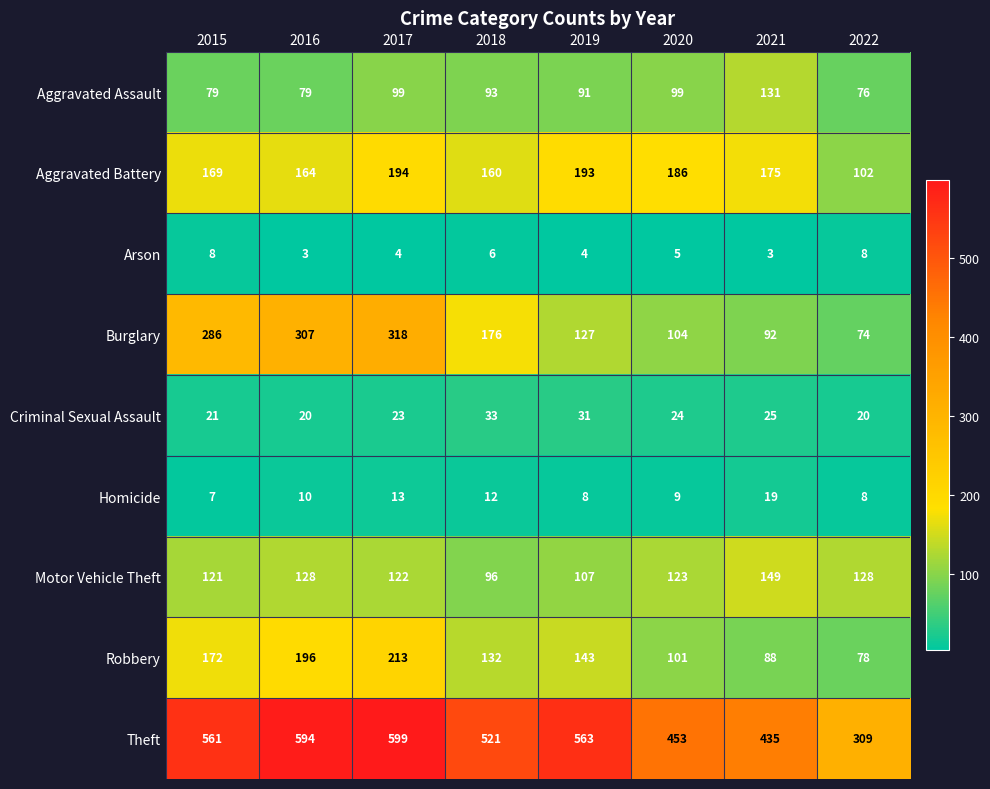

Rank the series by their maximum value, from lowest to highest.

Arson, Homicide, Criminal Sexual Assault, Aggravated Assault, Motor Vehicle Theft, Aggravated Battery, Robbery, Burglary, Theft